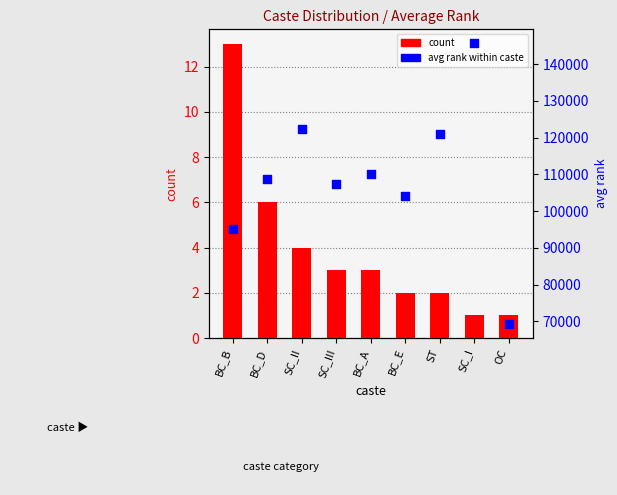

What is the total value across all series at SC_III?

107264